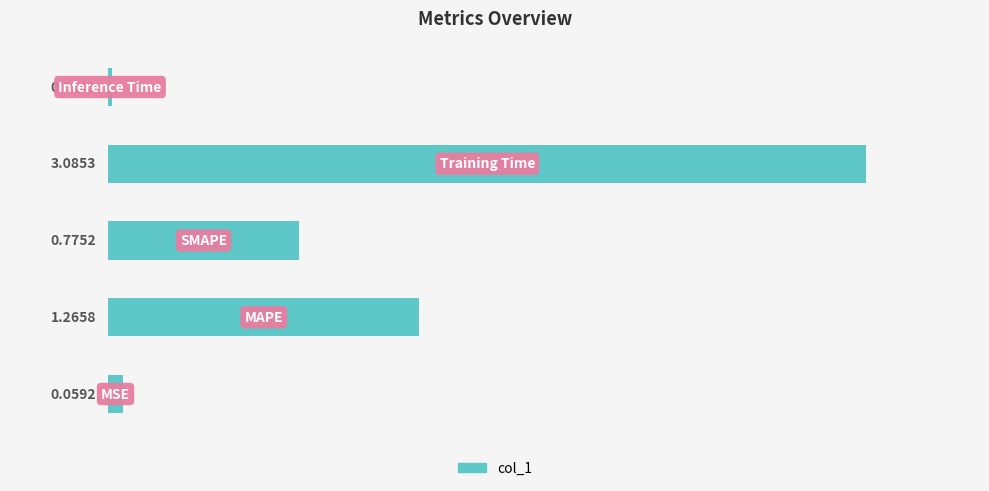

What is the sum of all values?

5.2